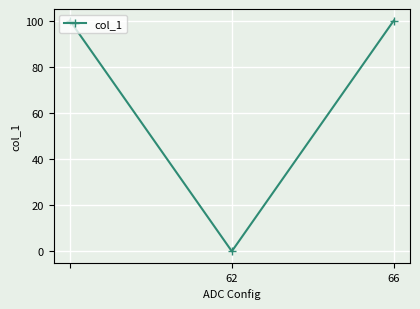

Reading left to right, what are all the values shown in this chart?

100	0	100